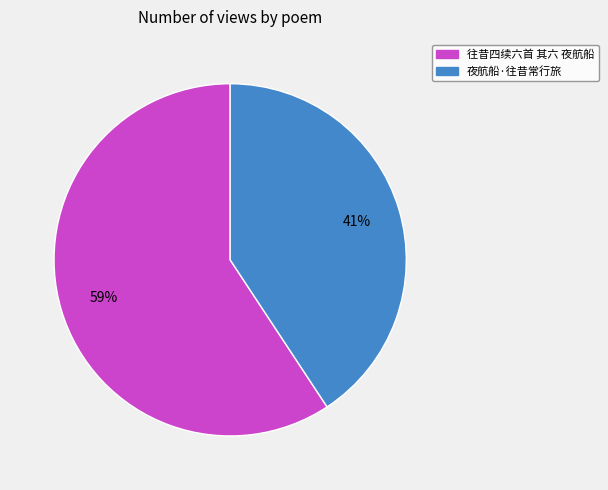

Is 往昔四续六首 其六 夜航船 the majority of the pie?

Yes